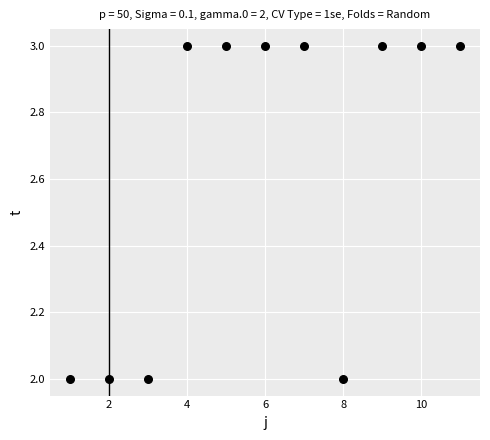

What is the average X value?

6